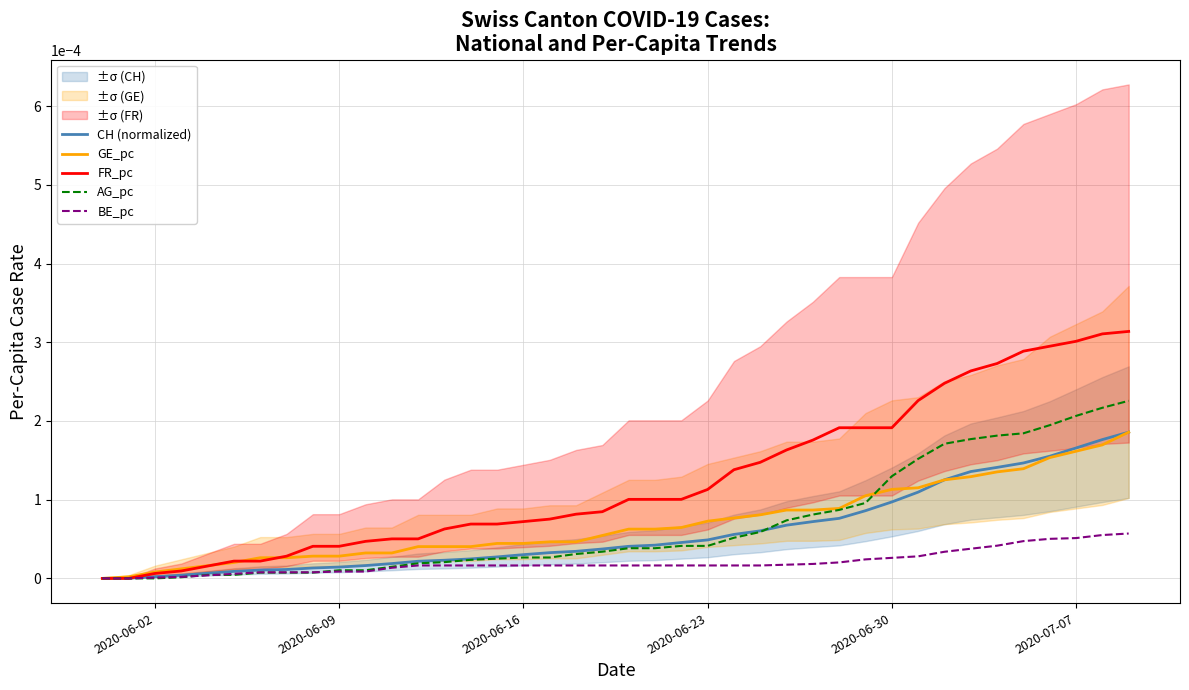

At how many categories does at least one series exceed 0?

39